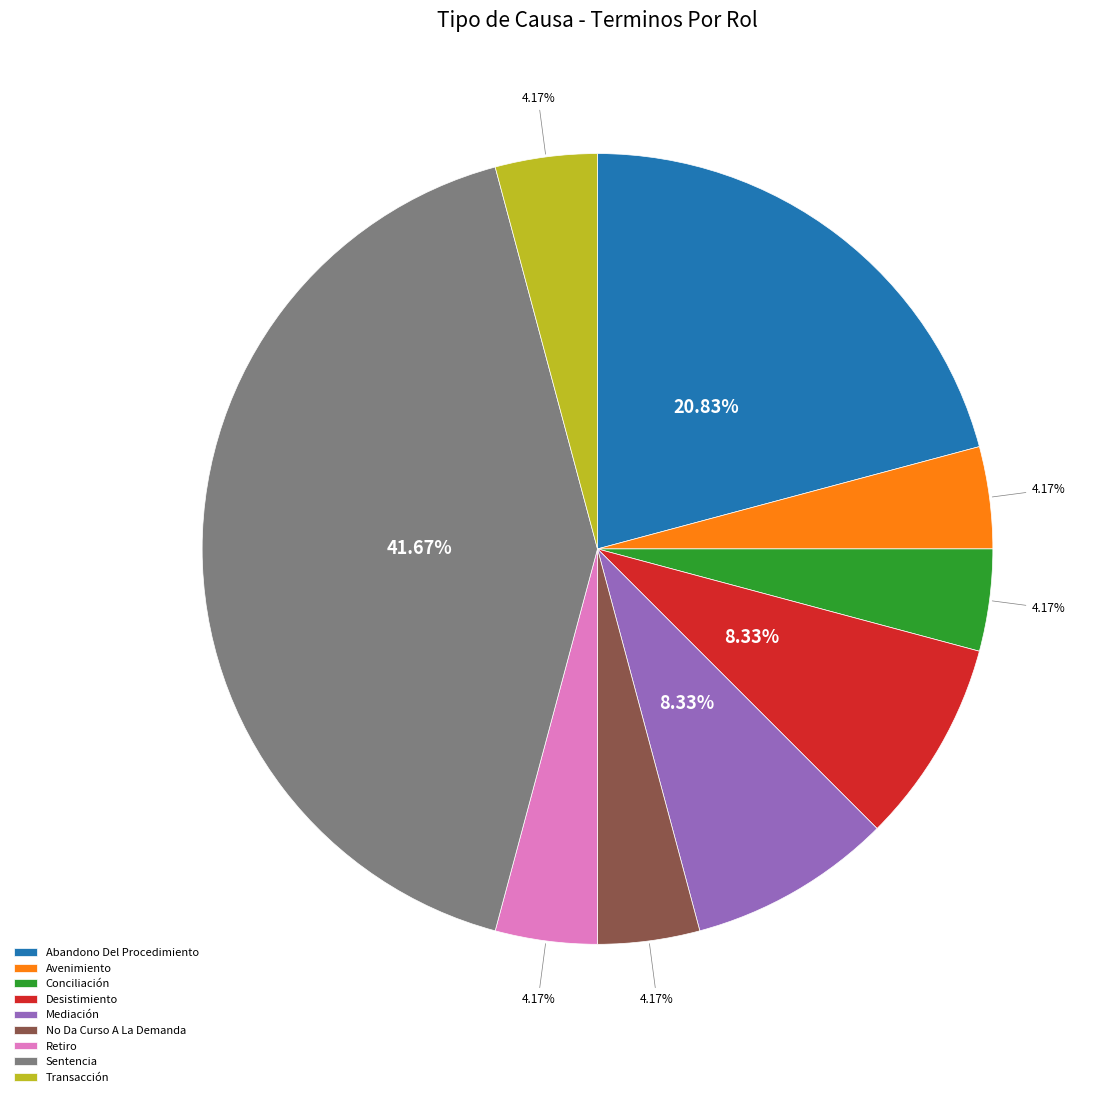

How many slices are in this pie chart?

9